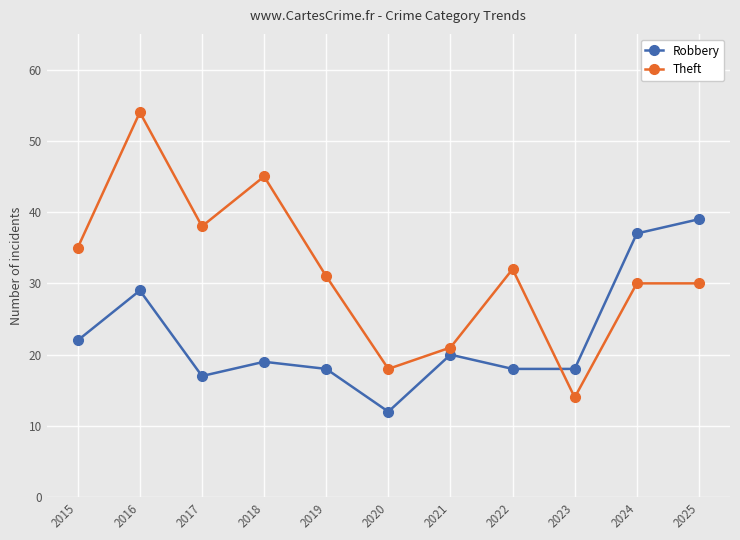

At which category is the sum across all series the highest?

2016